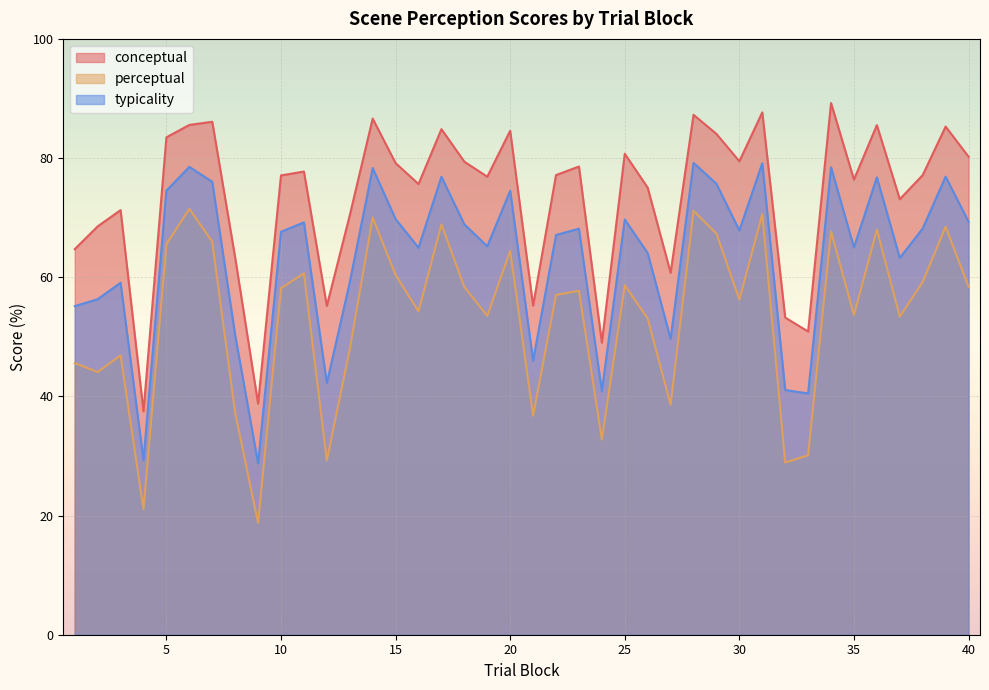

Where is perceptual nearest to the value 45?

1